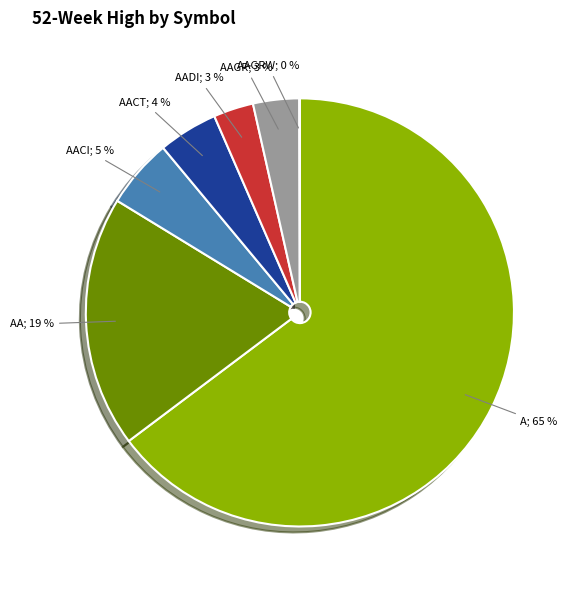

Is there a majority slice in this chart?

Yes